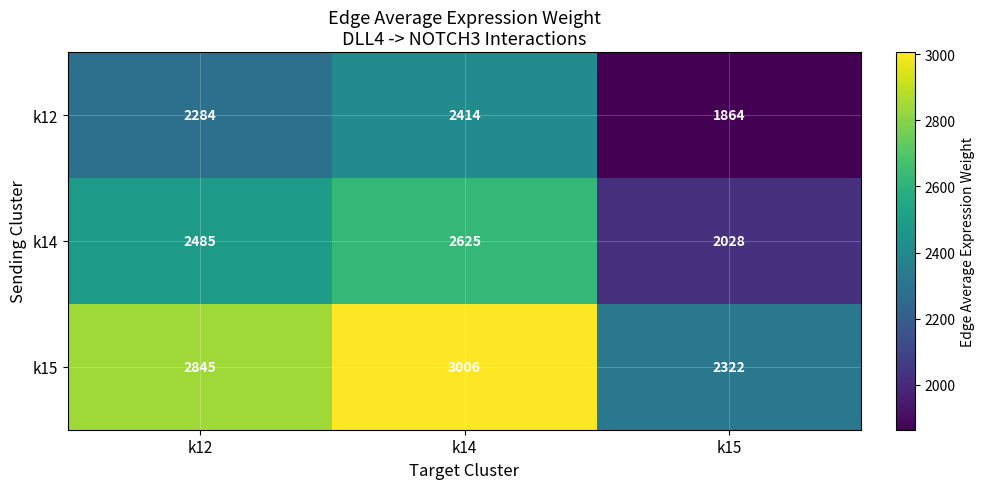

What is the average value of the k14 series?

2379